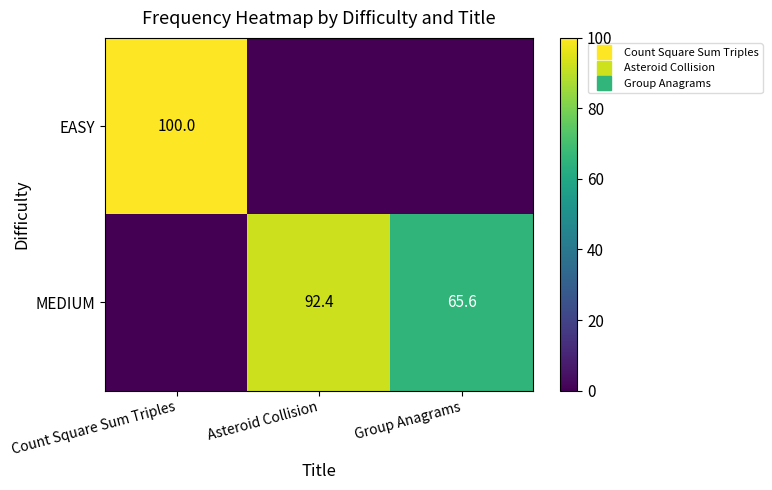

What is the difference between the highest and lowest values at Count Square Sum Triples?

100.0